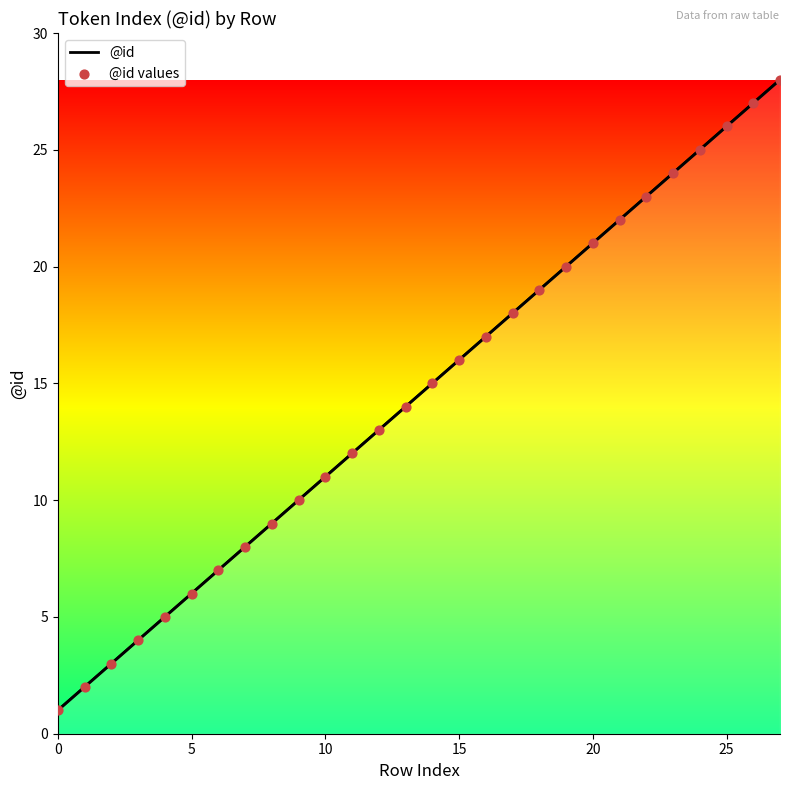

At which category is the sum across all series the highest?

27